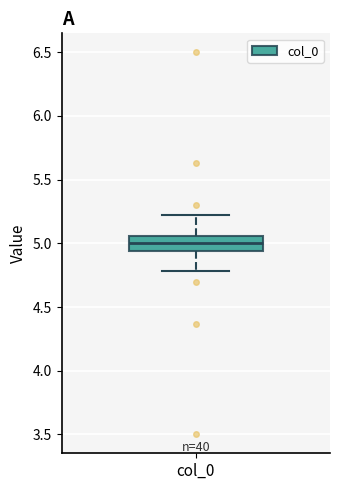

Transcribe this box plot: give where the median line is, the range the box spans, and where the two whiskers end, as read against the y-axis. The values are not printed on the chart, so give them approximately, as read against the axis.

median 5.00, box 4.95 to 5.05, whiskers 4.80 to 5.20